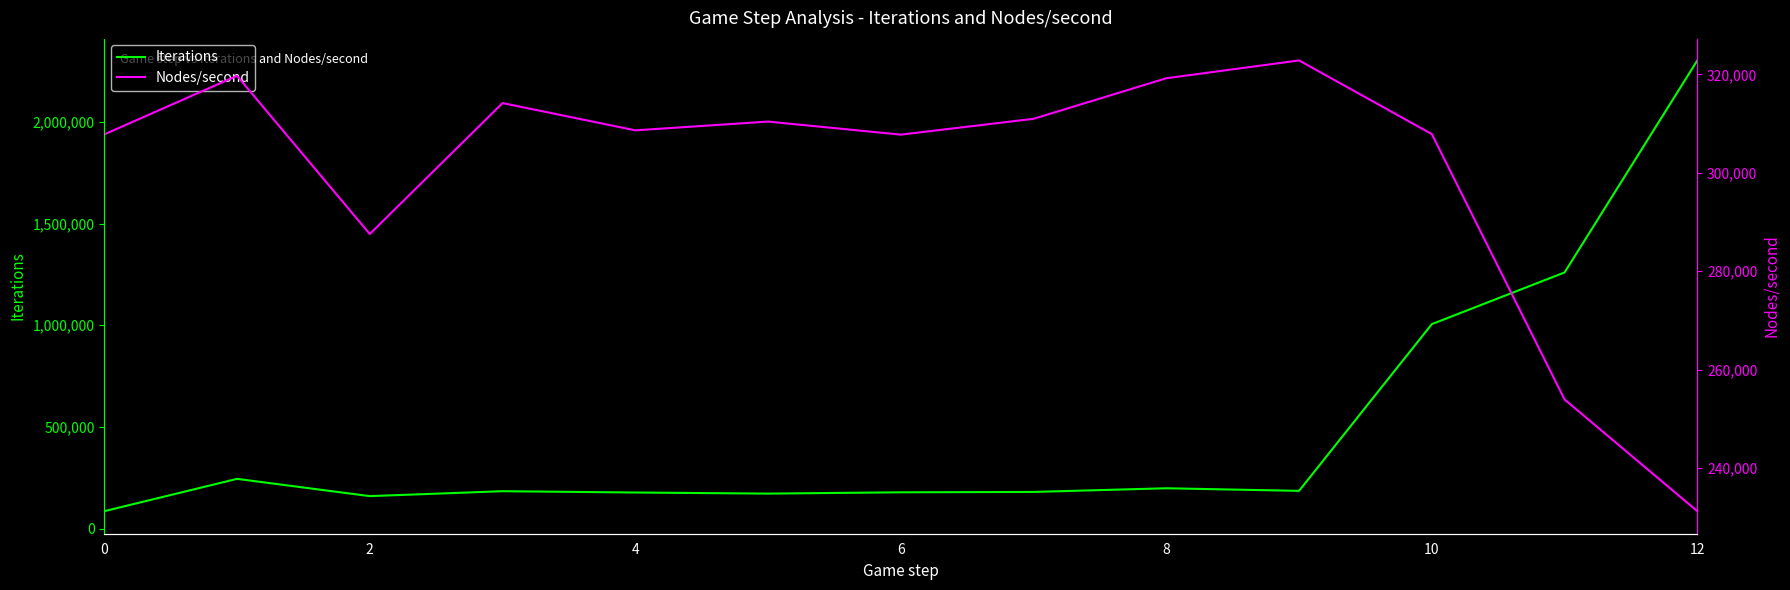

What is the maximum value for Iterations?

2302816